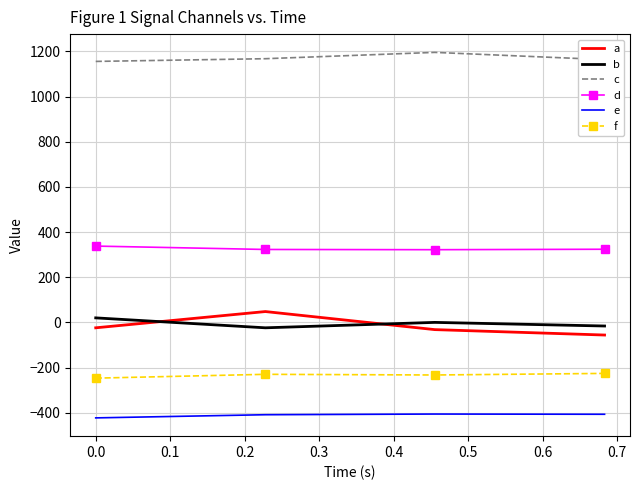

Rank the series by their maximum value, from highest to lowest.

c, d, a, b, f, e